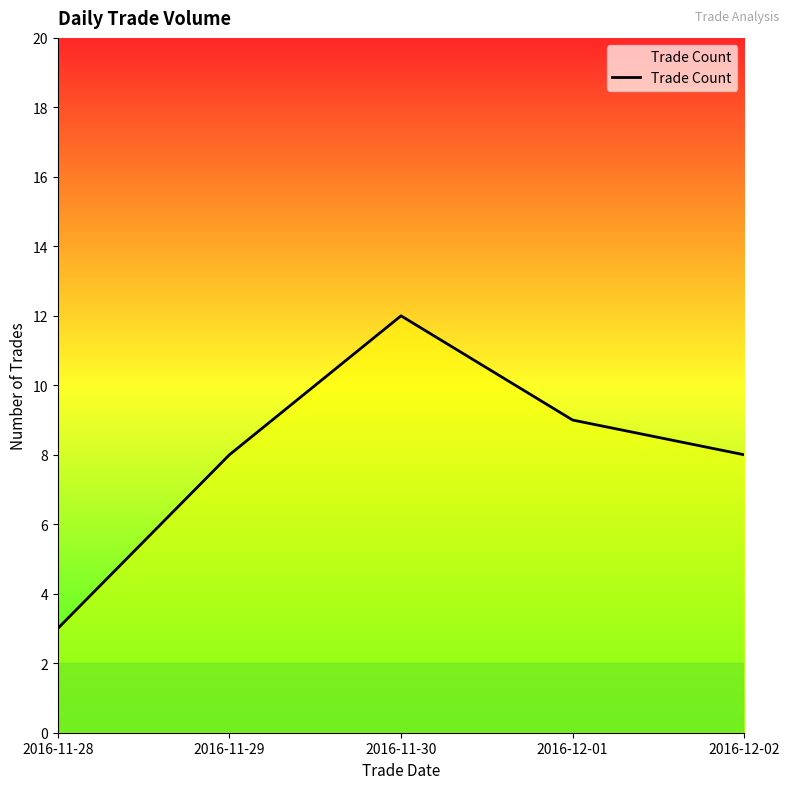

Count the values in the range 8 to 9.

3